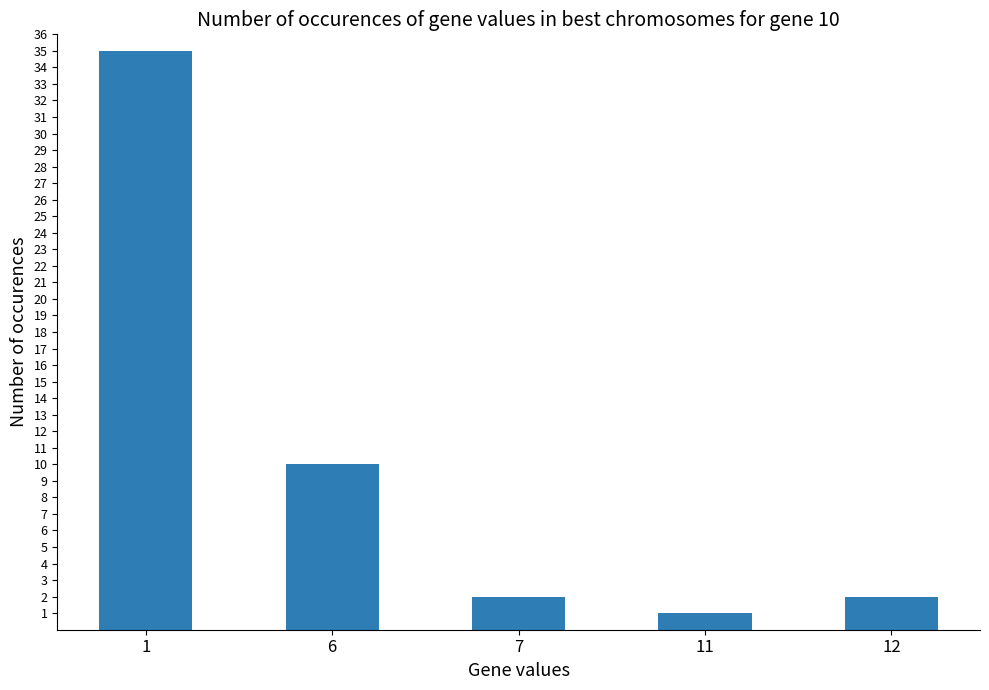

What is the change in value from 1 to 7?

-33